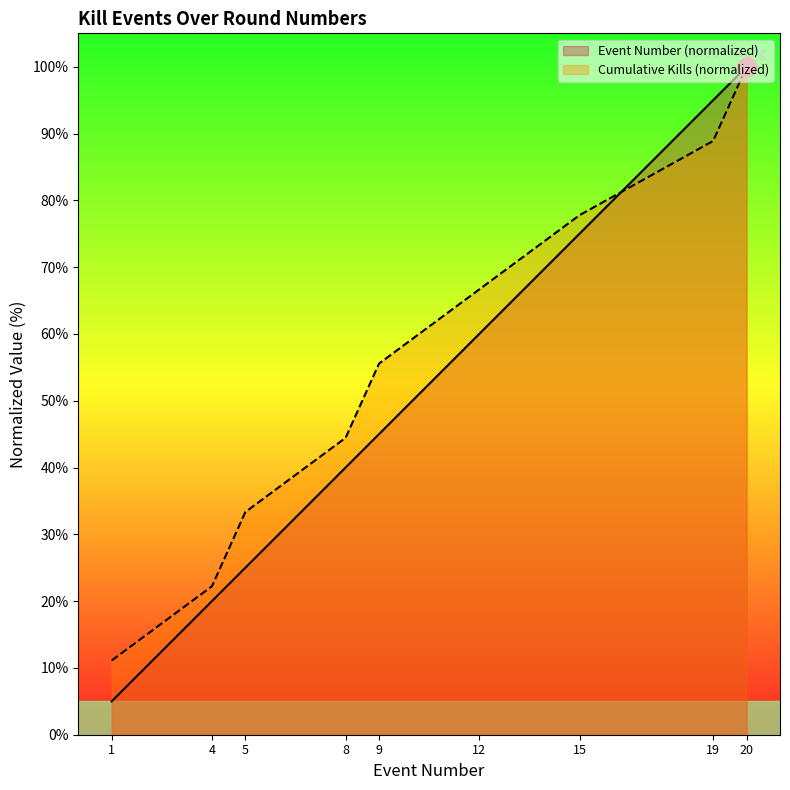

After their last crossing, which series has the higher values: Kills per Round or Cumulative Kills?

Kills per Round